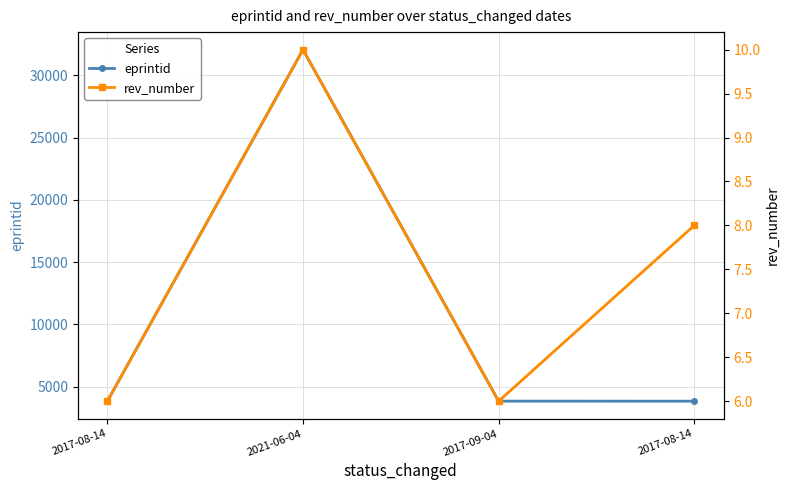

What is the average value of the eprintid series?

10887